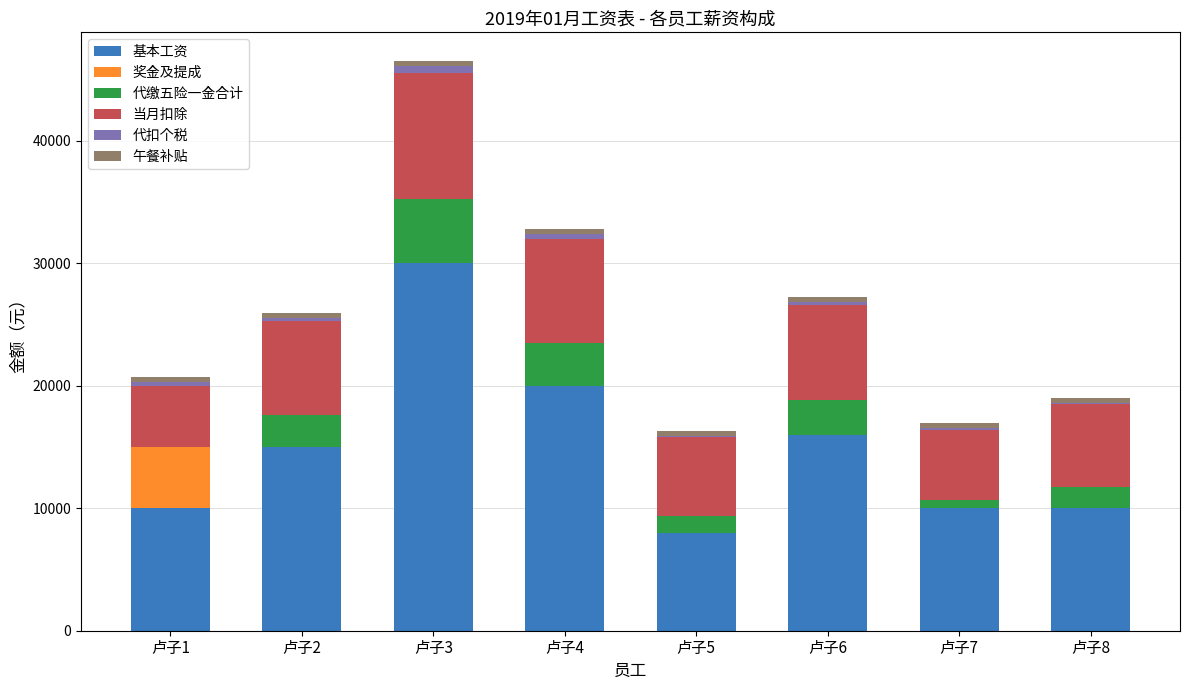

At which category is the sum across all series the highest?

卢子3